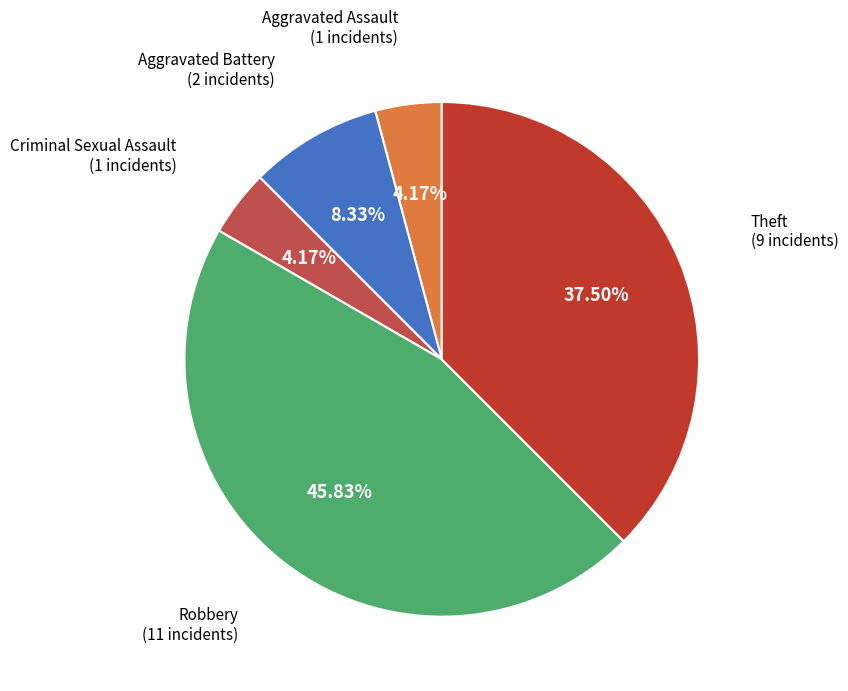

Is there a majority slice in this chart?

No